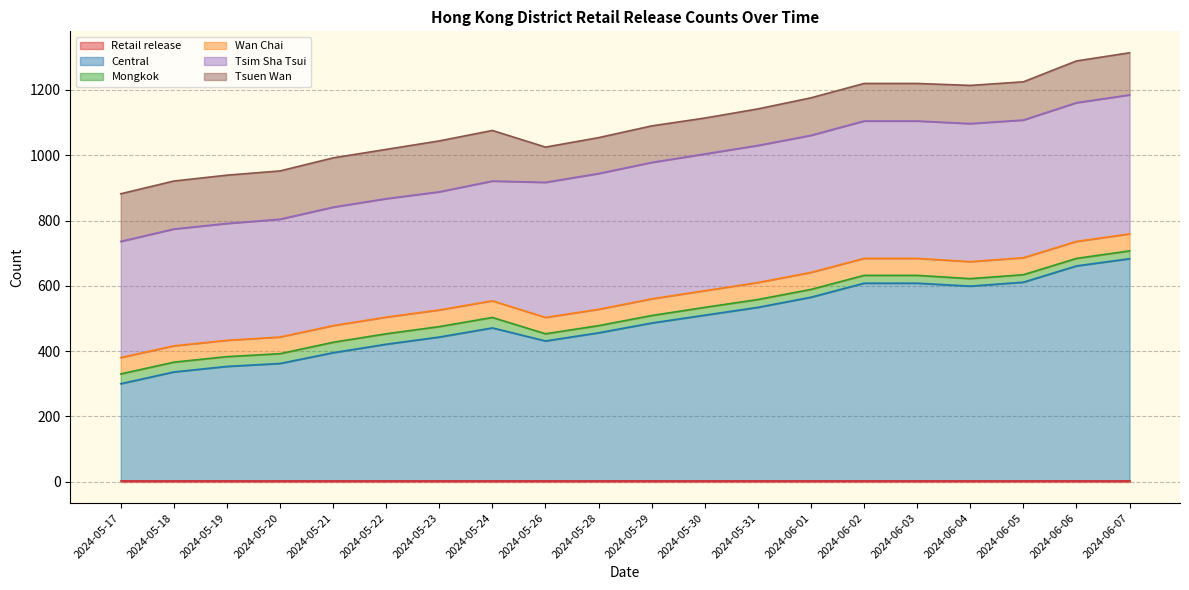

What position from the right is 2024-05-21?

16